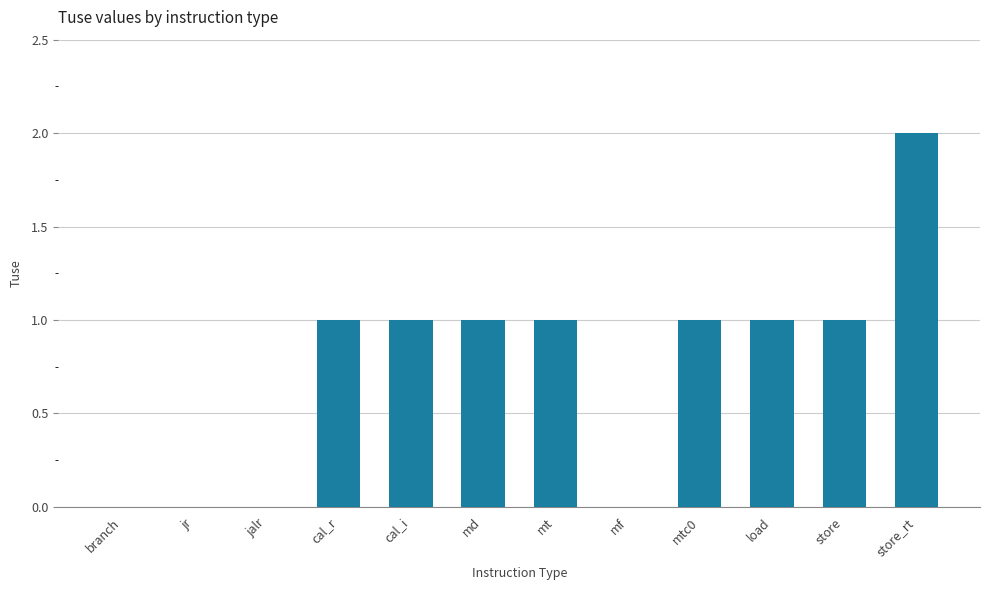

At which category does the chart reach its peak across all series?

store_rt